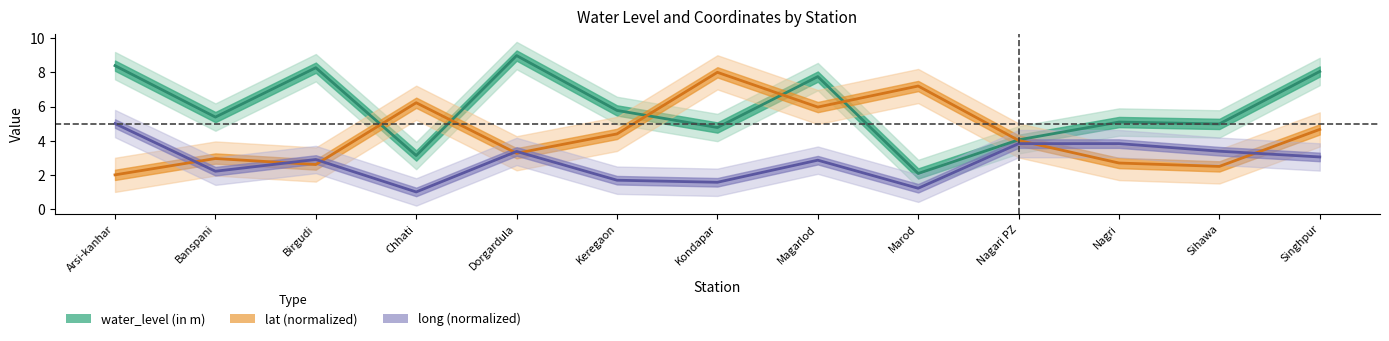

What is the difference between the lat (normalized) values at Banspani and Chhati?

3.3